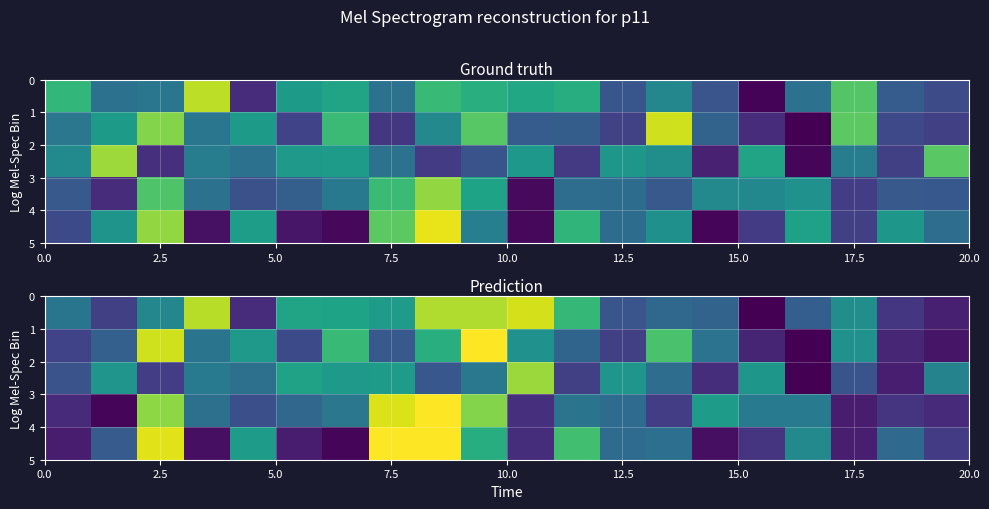

How many categories are shown in the chart?

20